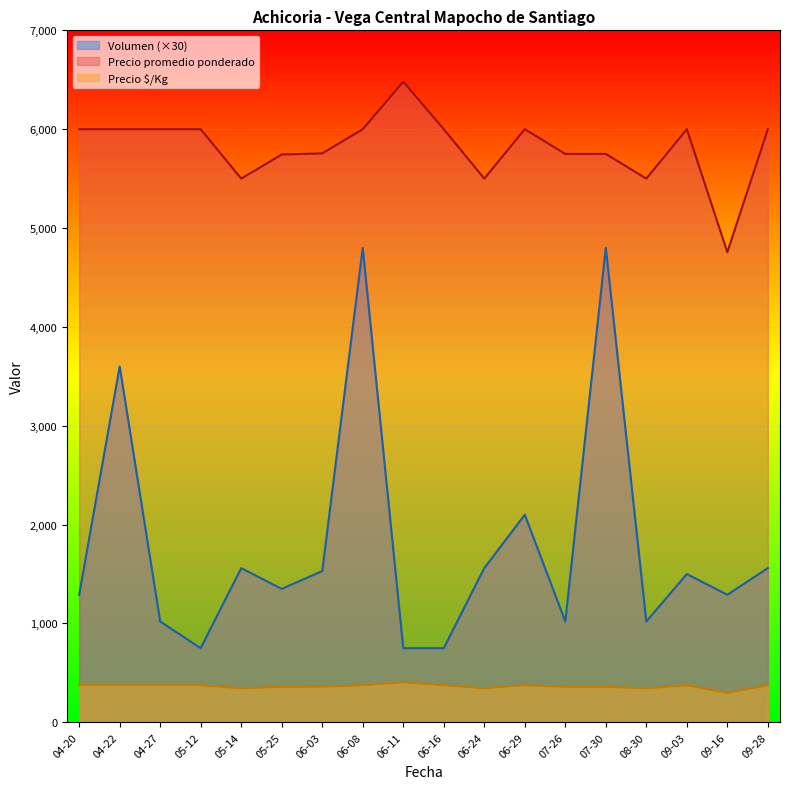

Rank the series by their maximum value, from highest to lowest.

Precio promedio ponderado, Volumen (×30), Precio $/Kg